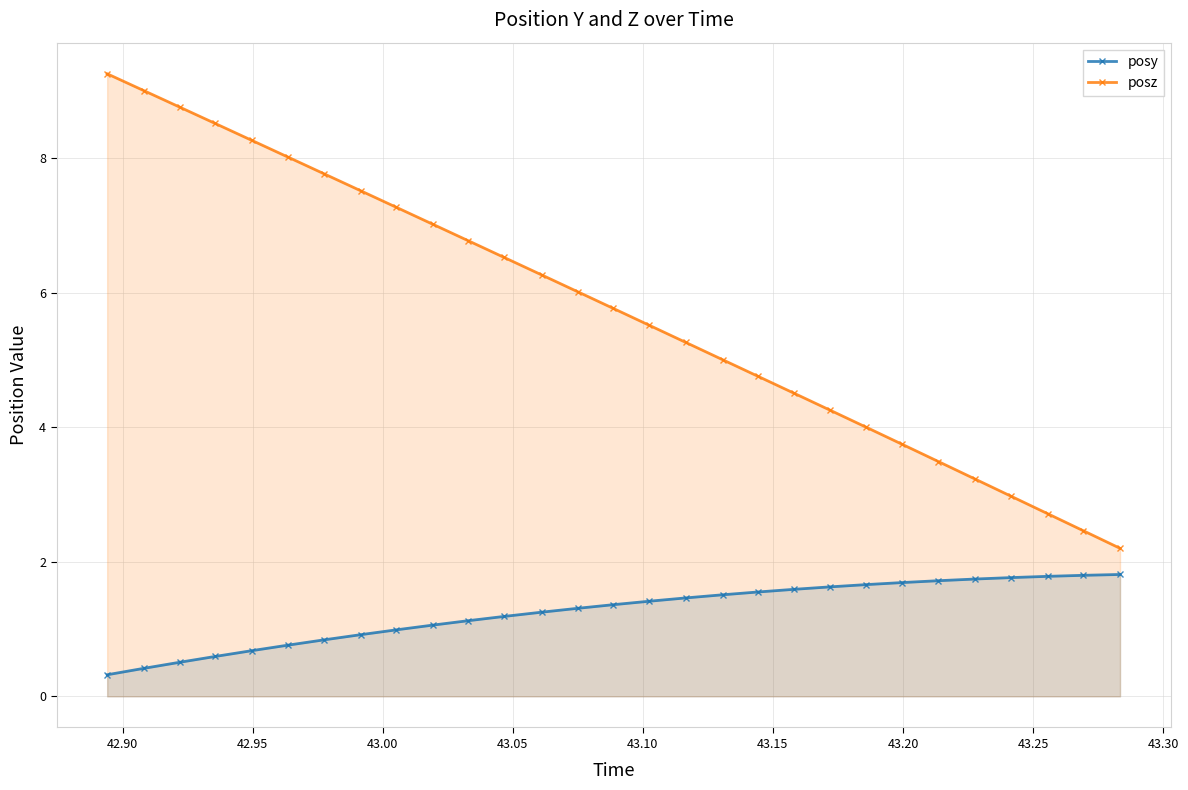

Which series has the largest range (max minus min)?

posz